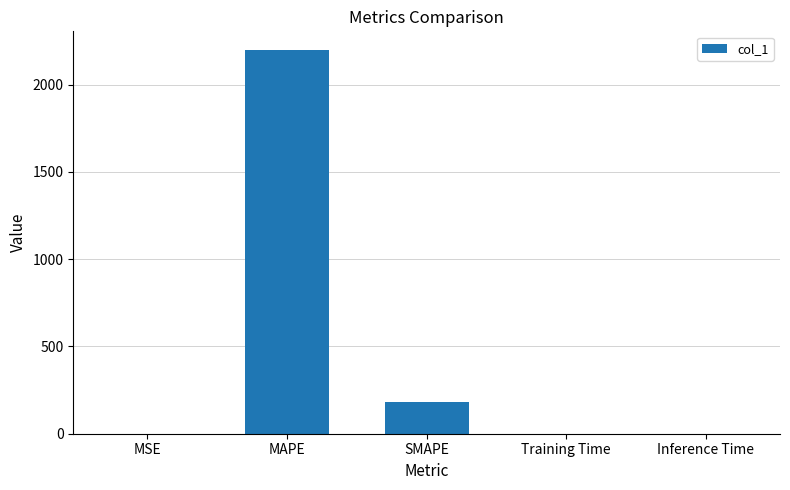

Count the number of categories in the chart.

5